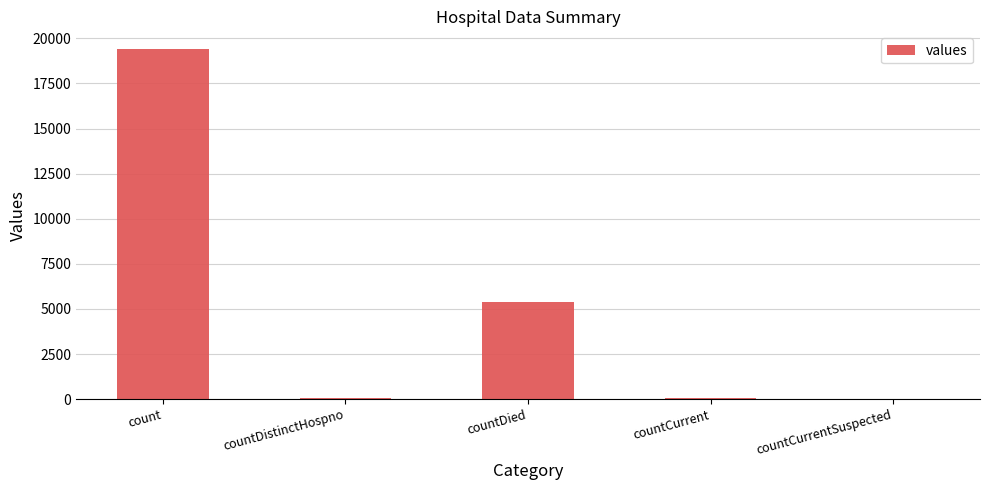

Does the chart contain stacked bars?

No